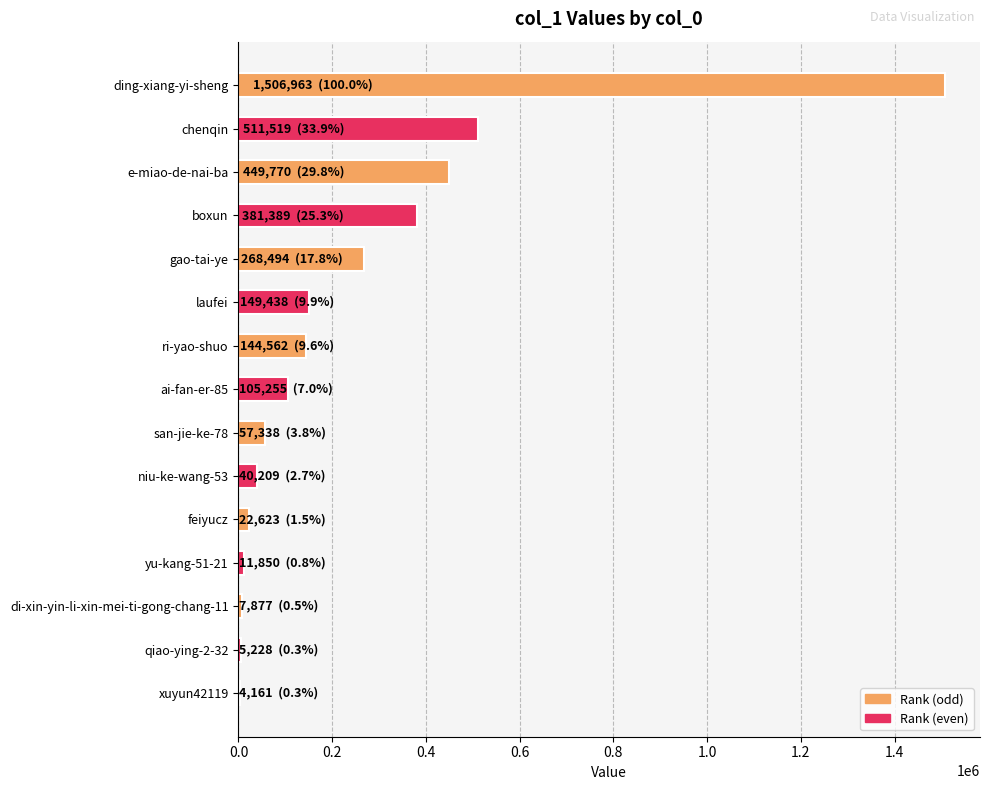

What is the sum of all values?

3666676